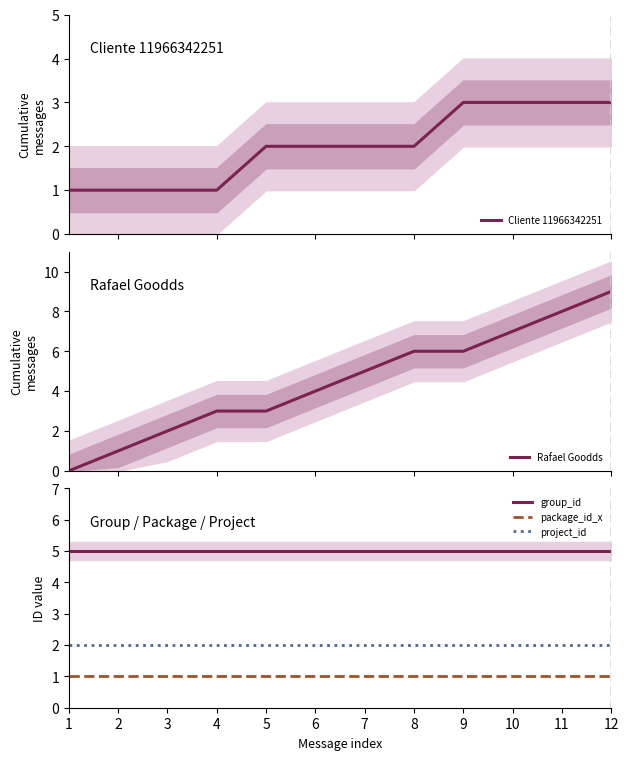

What is the sum of the group_id values at 12 and 8?

10